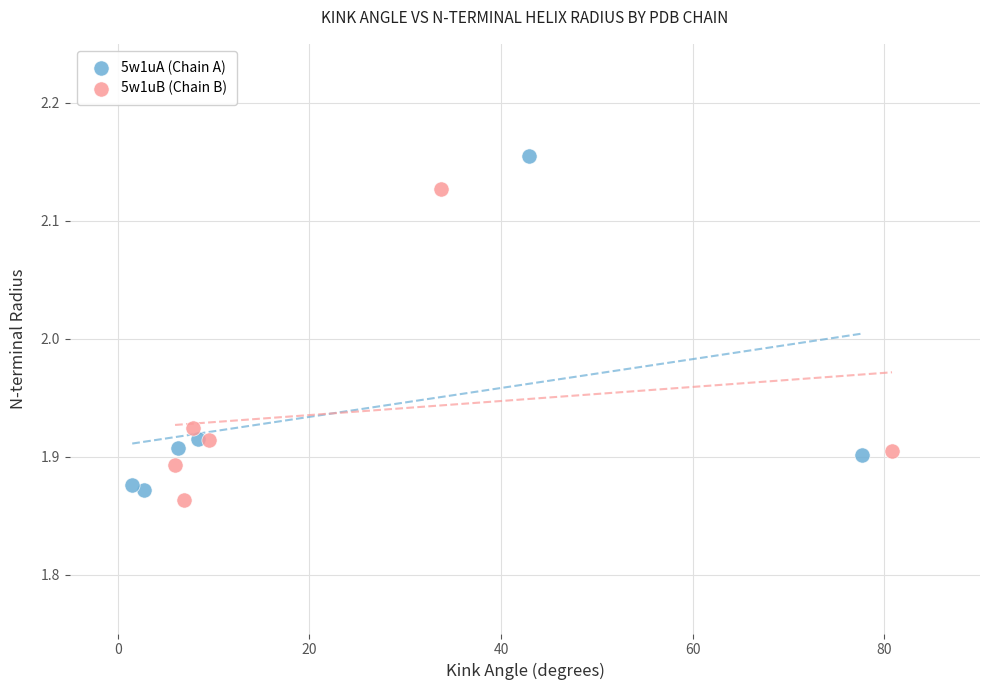

Which series has the widest spread of Y values?

5w1uA (Chain A)